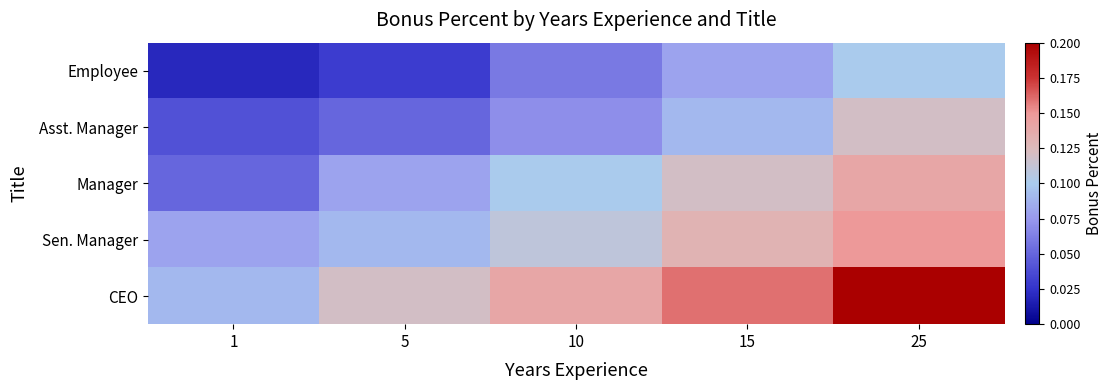

Reading right to left, transcribe all the data shown in this chart.

Employee: 25=0.1	15=0.1	10=0.1	5=0.0	1=0.0
Asst. Manager: 25=0.1	15=0.1	10=0.1	5=0.1	1=0.0
Manager: 25=0.1	15=0.1	10=0.1	5=0.1	1=0.1
Sen. Manager: 25=0.1	15=0.1	10=0.1	5=0.1	1=0.1
CEO: 25=0.2	15=0.2	10=0.1	5=0.1	1=0.1